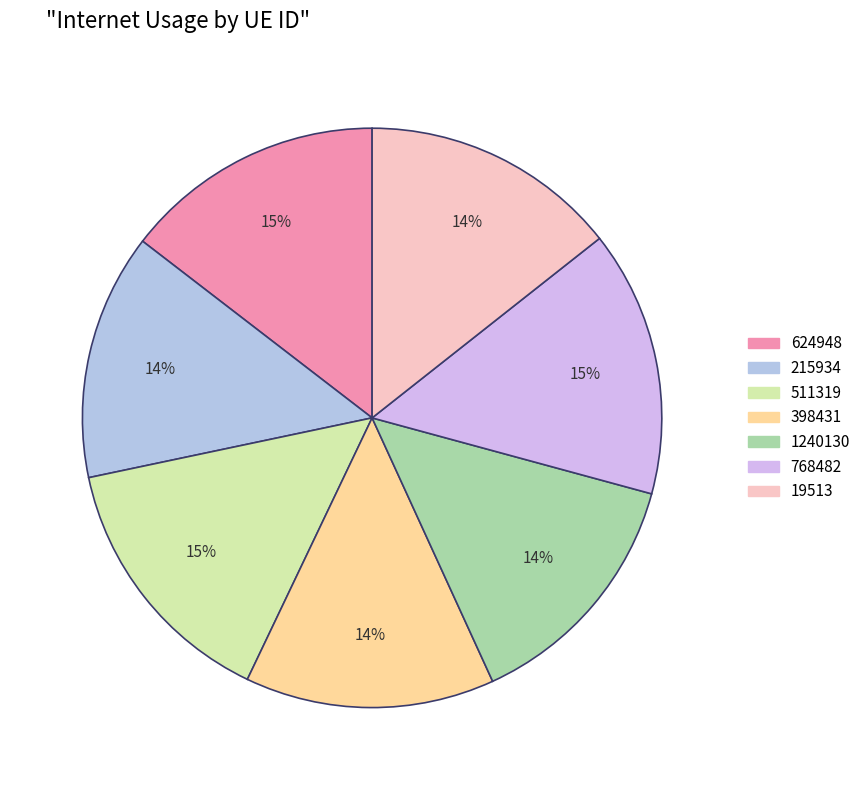

Is there any slice that represents more than half of the pie?

No